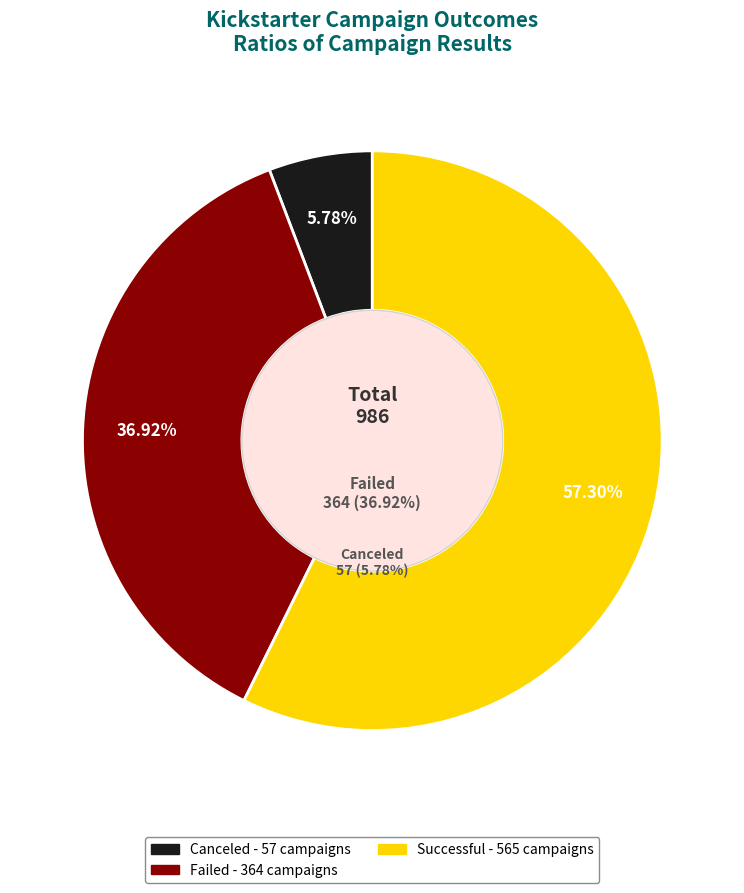

To the nearest percent, what percentage of the pie is canceled?

6%